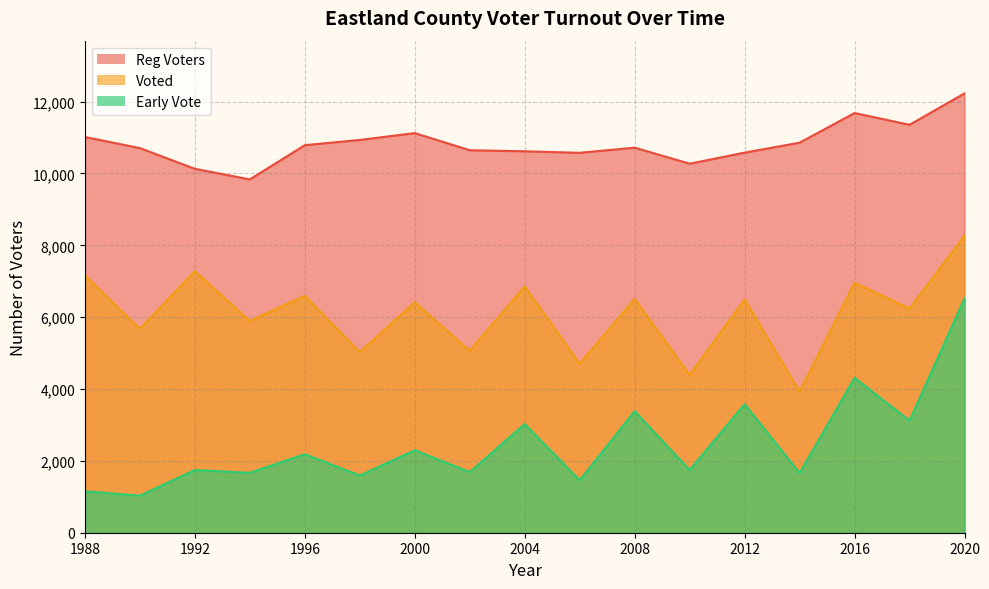

How many interior local peaks does the Early Vote series have?

7